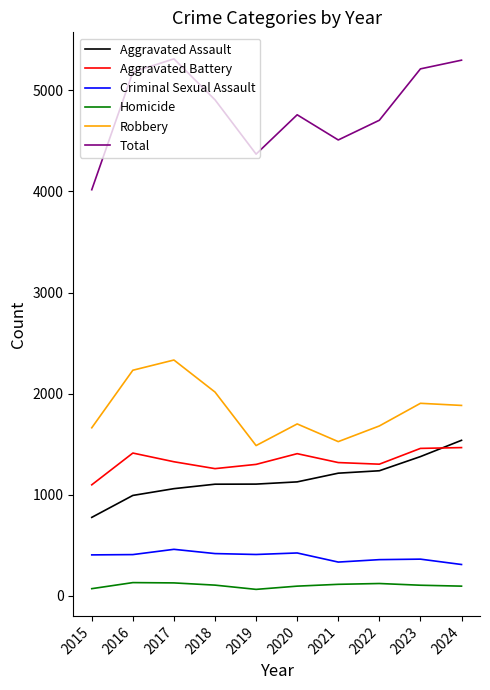

True or false: Total and Homicide cross at least once.

False